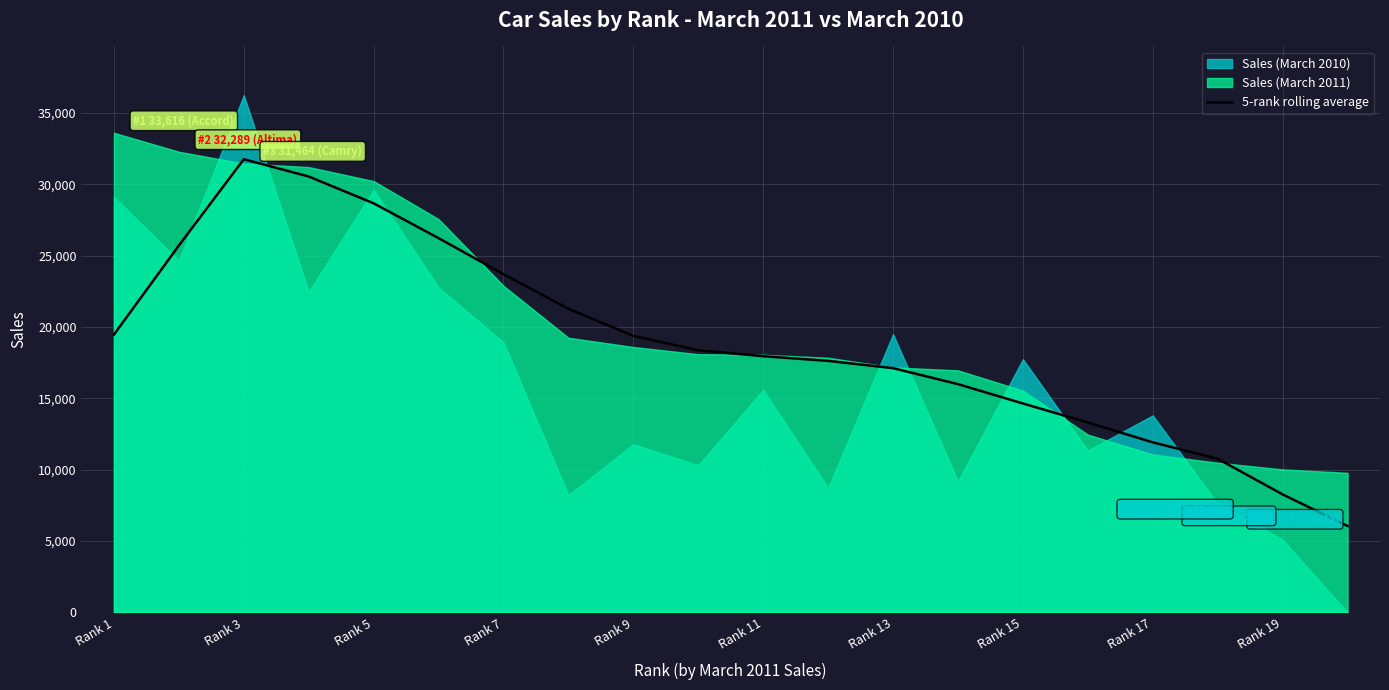

What is the value of the 7th point from the left?

23710.8